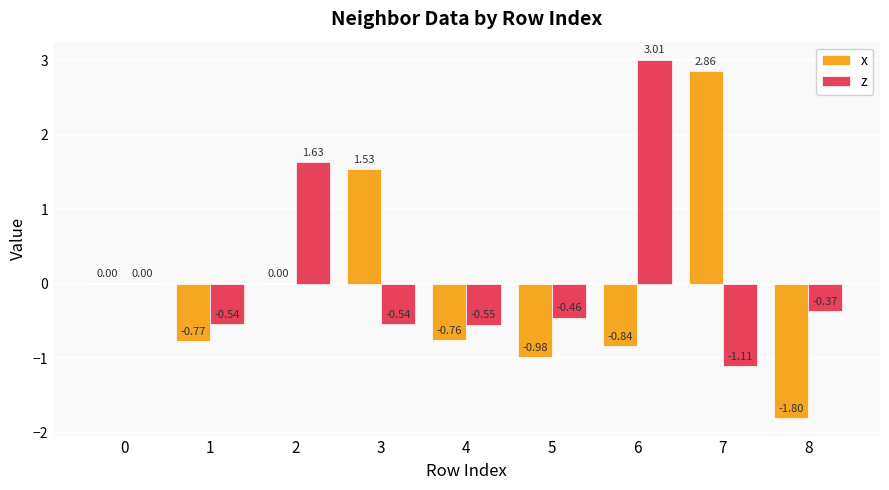

What is the sum of the x values at 8 and 0?

-1.8